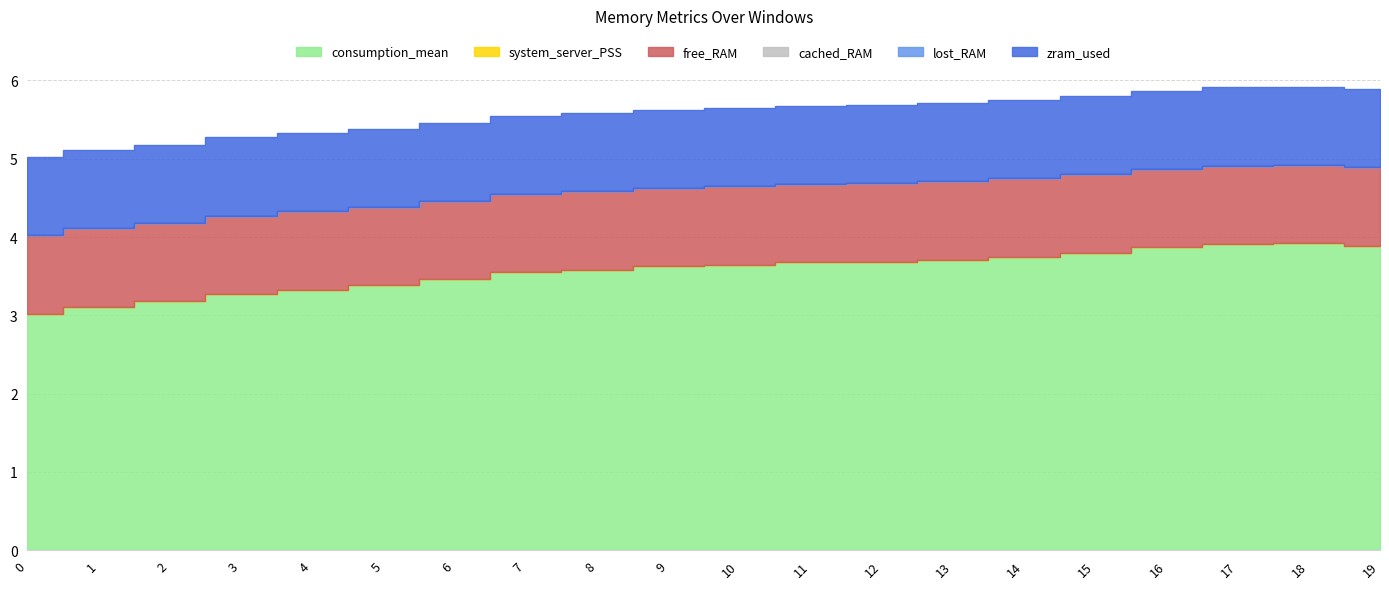

True or false: system_server_PSS and free_RAM cross at least once.

False